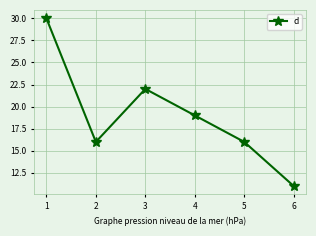

The value at 4 is 19. True or false?

True